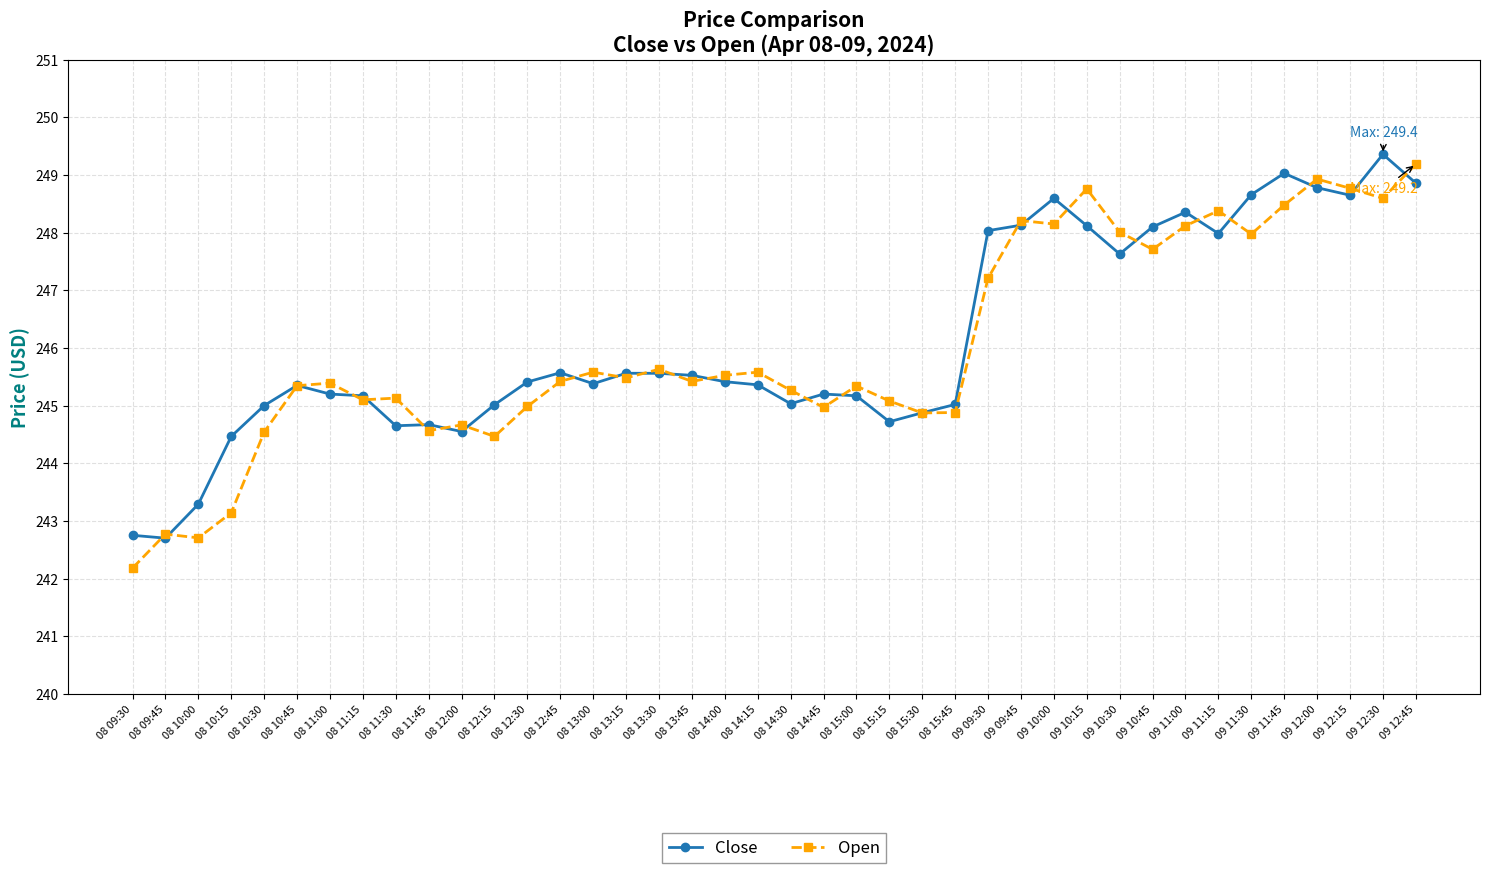

What is the label of the 20th point from the right?

08 14:30